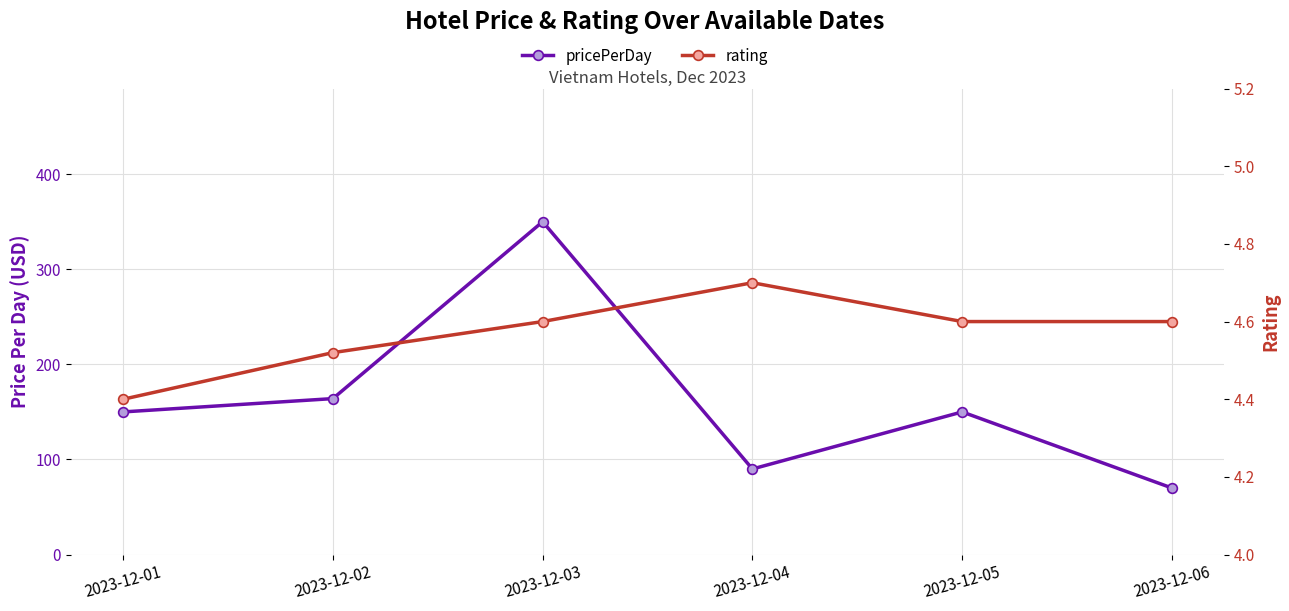

What is the difference between the rating values at 2023-12-05 and 2023-12-04?

0.1